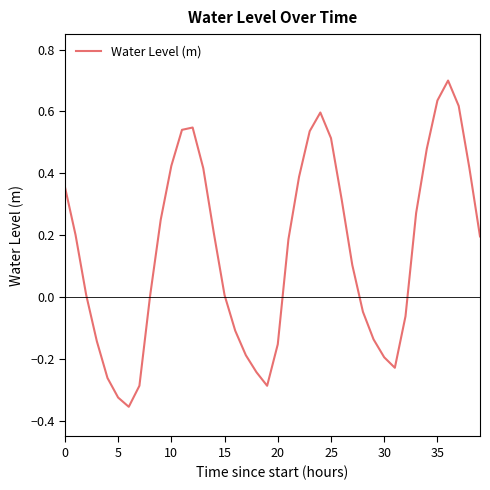

Does the chart have visible grid lines?

No